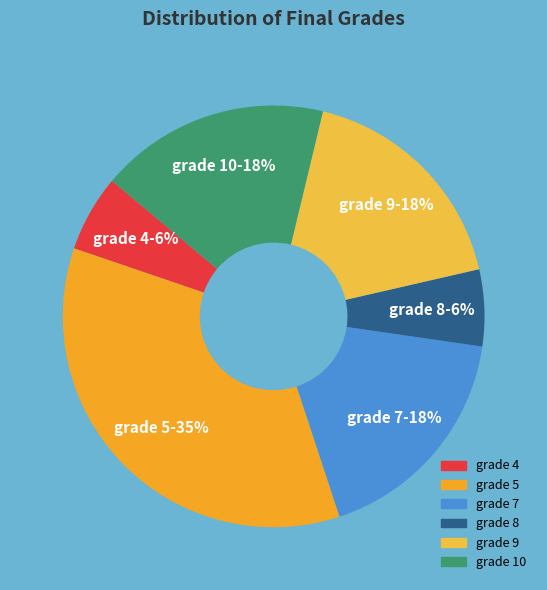

How many segments does this pie chart have?

6